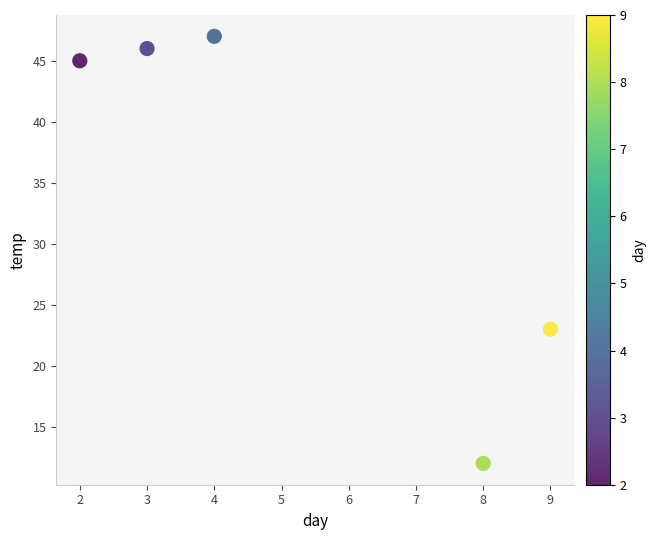

What Y value in the scatter plot is closest to 29?

23